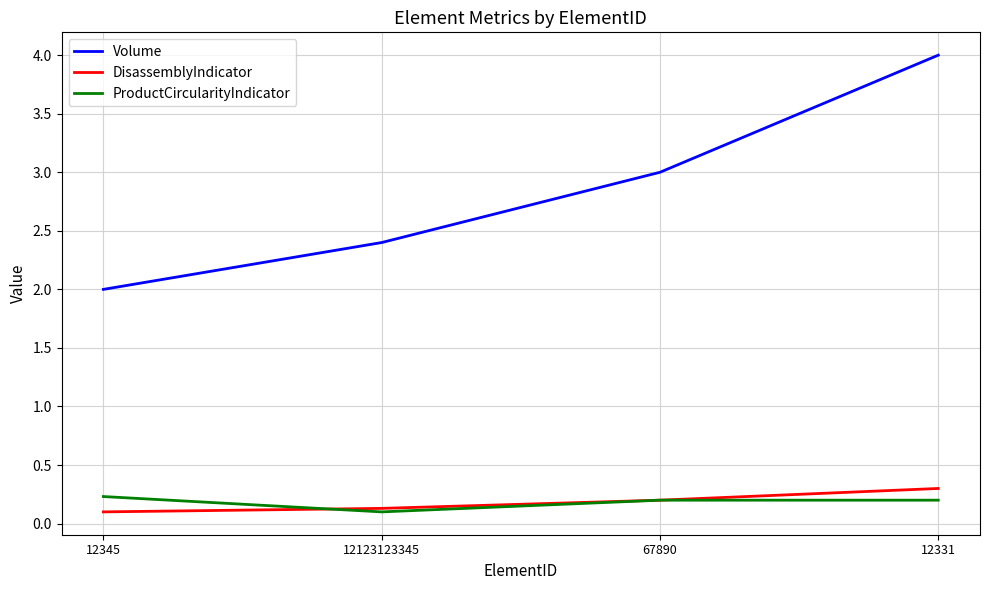

What is the average value of the Volume series?

2.9